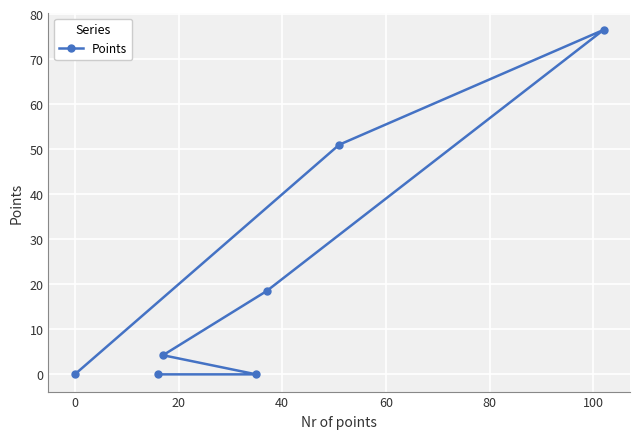

What is the value of the 7th point from the left?

76.5